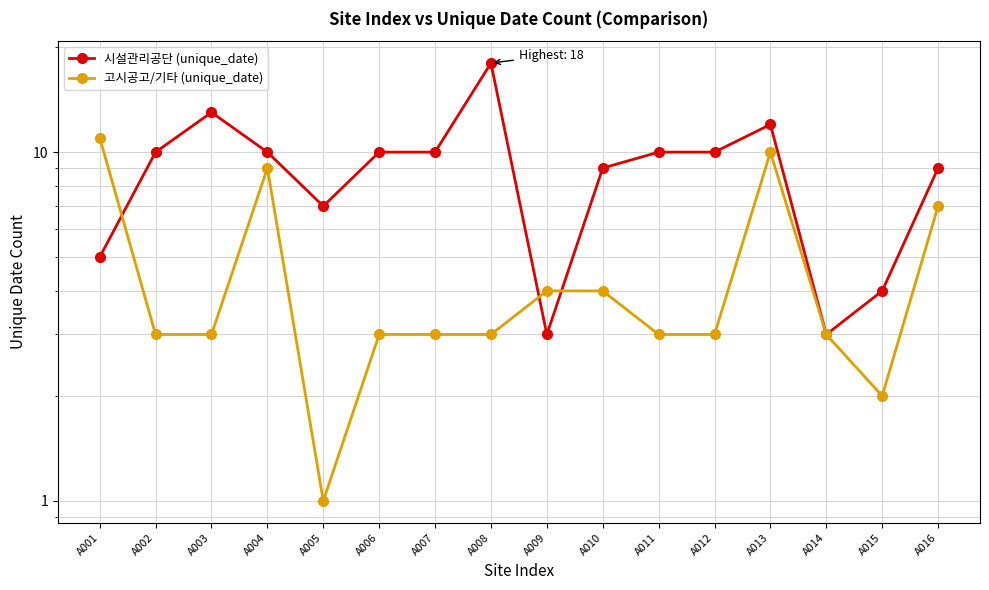

Does the chart display data point markers on the line(s)?

Yes